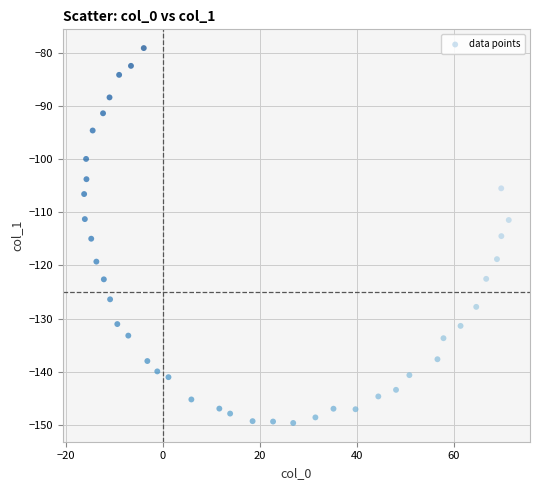

What is the range of Y values (max minus min)?

70.5